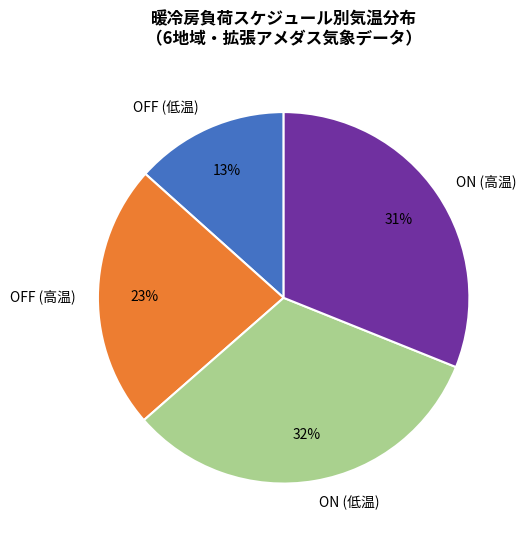

Is it true that ON (低温) is 18% of the pie?

False